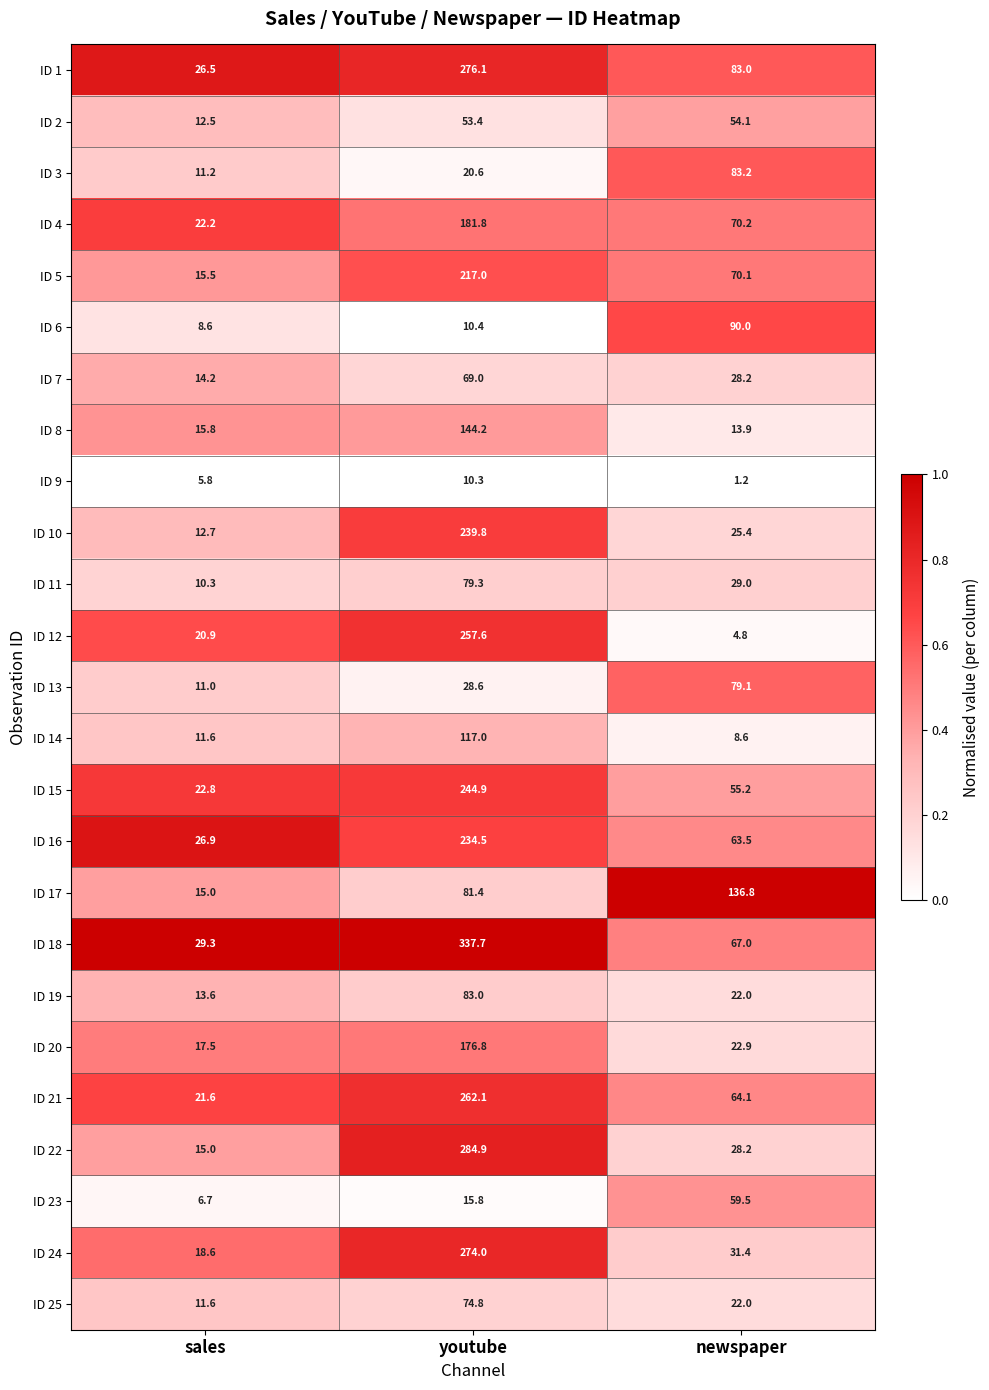

Which category has the highest value across all series?

youtube